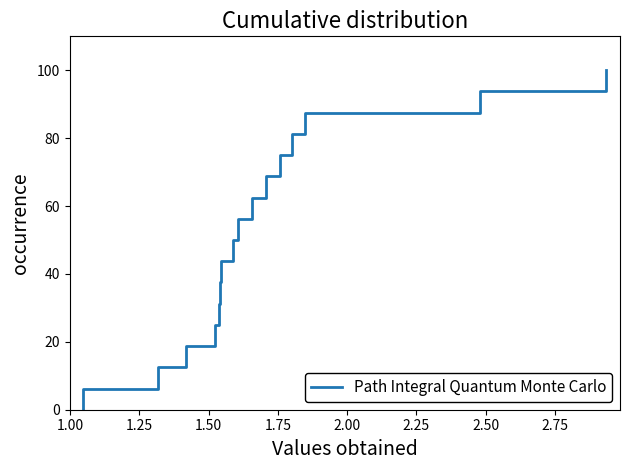

True or false: the data has more than 2 interior local peaks.

False